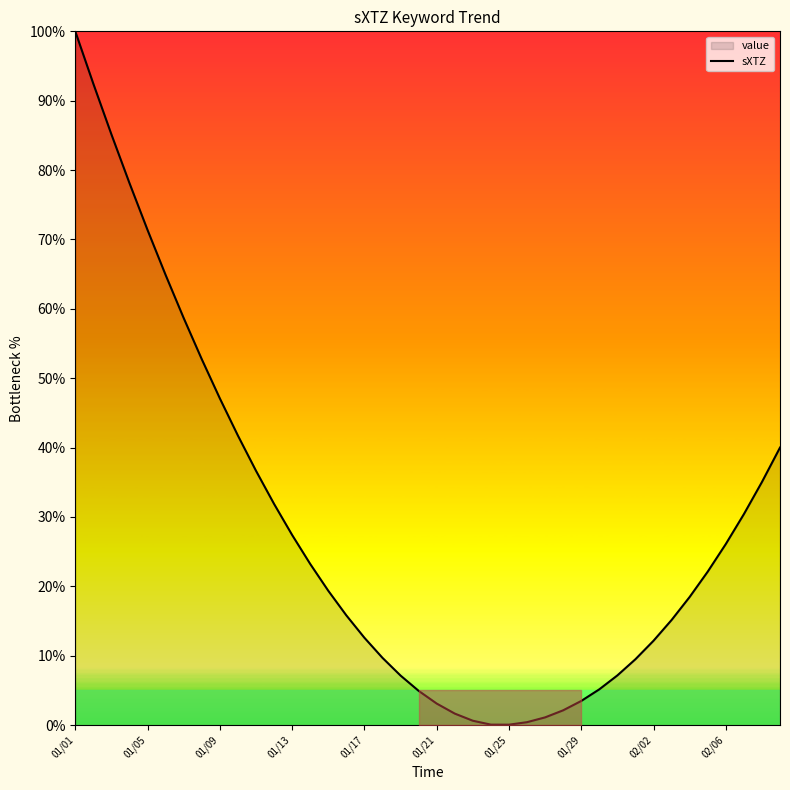

What is the value of the 4th point from the left?

78.1